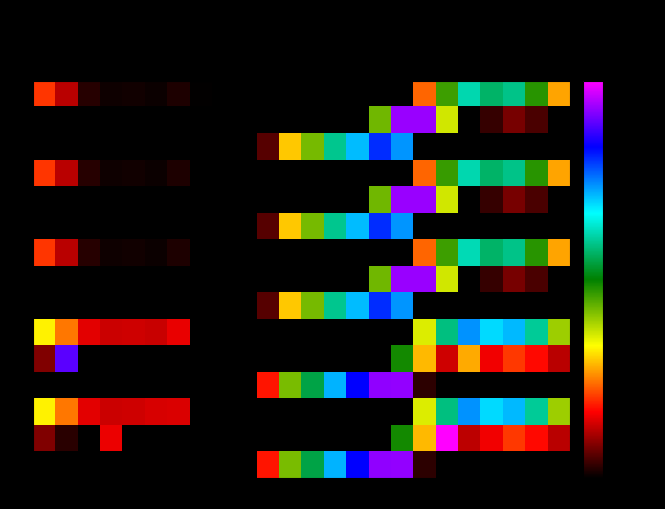

Which series has the largest range (max minus min)?

4.1